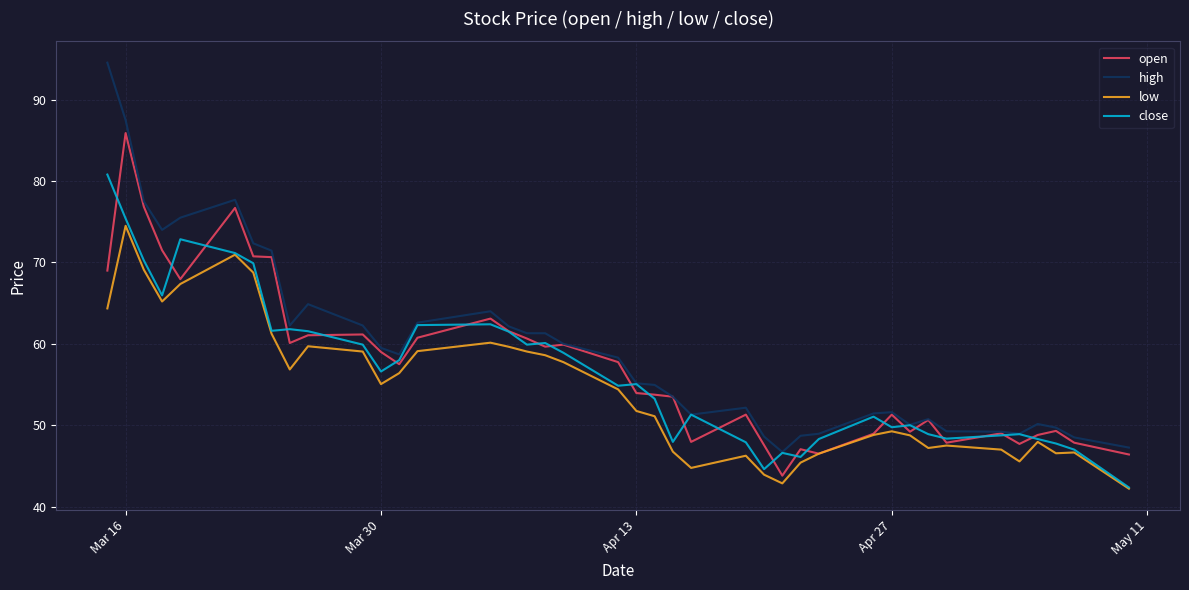

What is the lowest value of the open series?

43.8